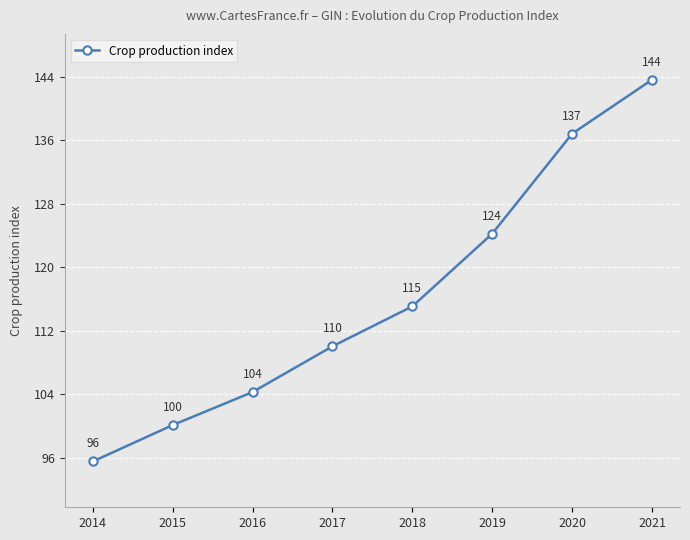

What is the difference between the maximum and minimum values?

48.1